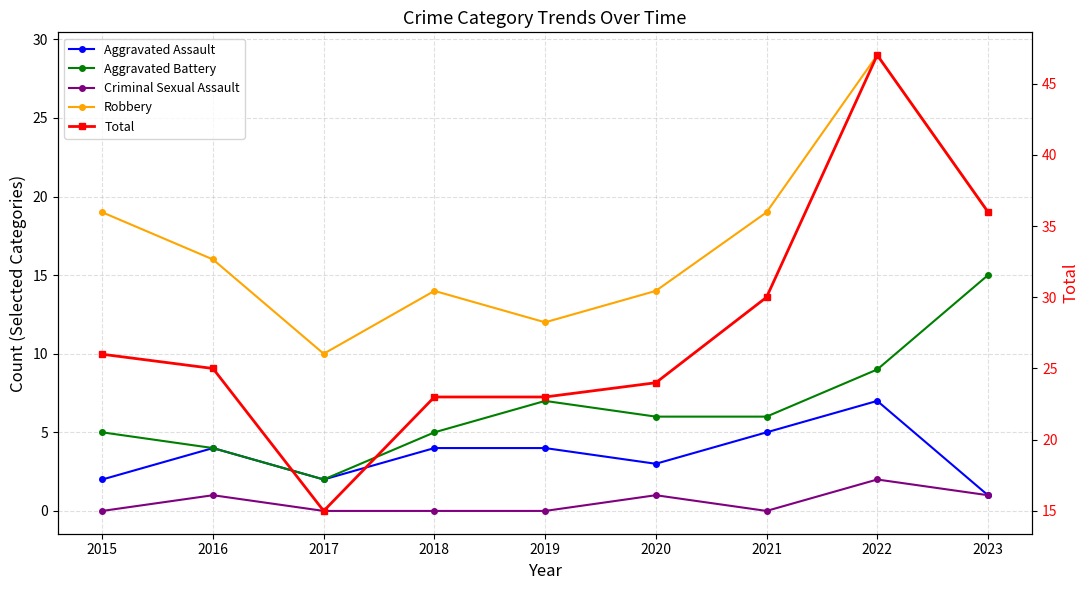

What is the spread (max minus min) of values at 2017?

15